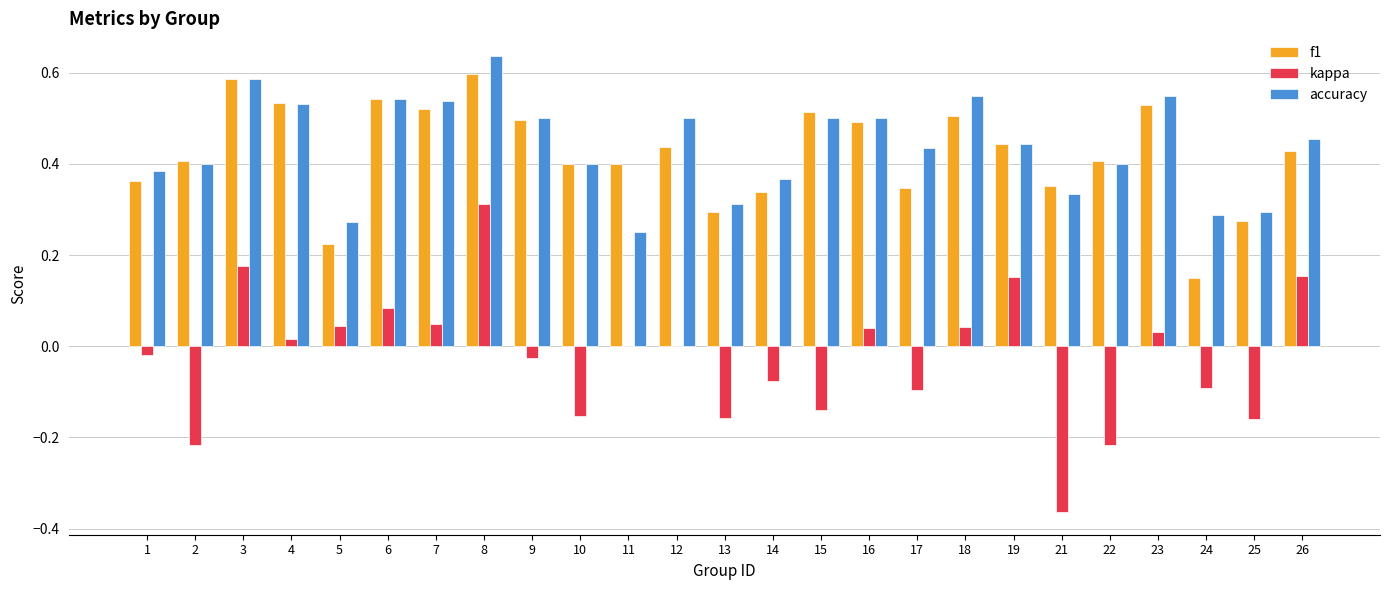

Between 2 and 12, which series saw the biggest shift?

kappa